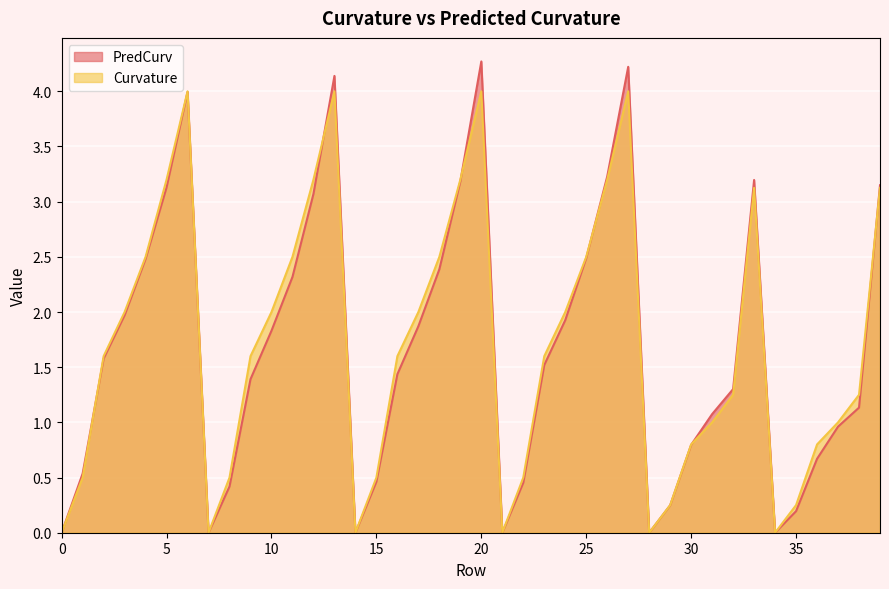

How many lines are shown in the chart?

2